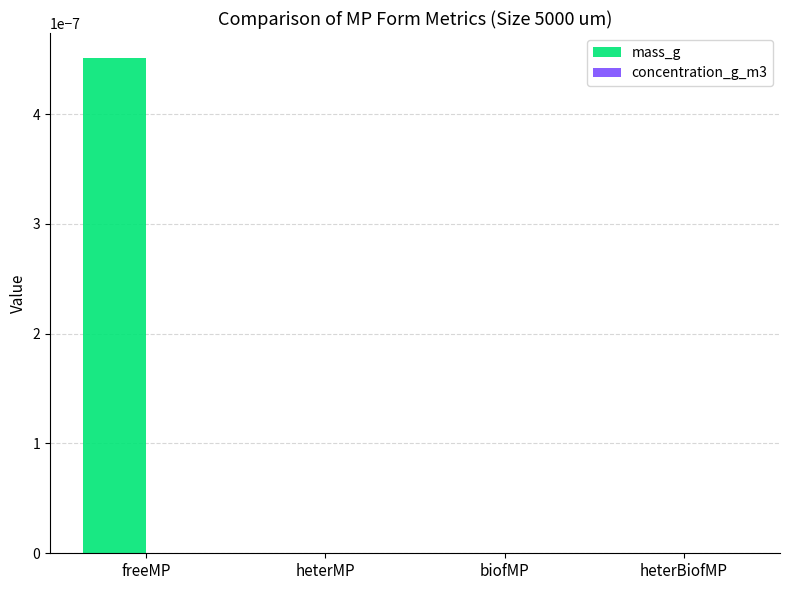

The mass_g series shows -0.0 at heterBiofMP. True or false?

True